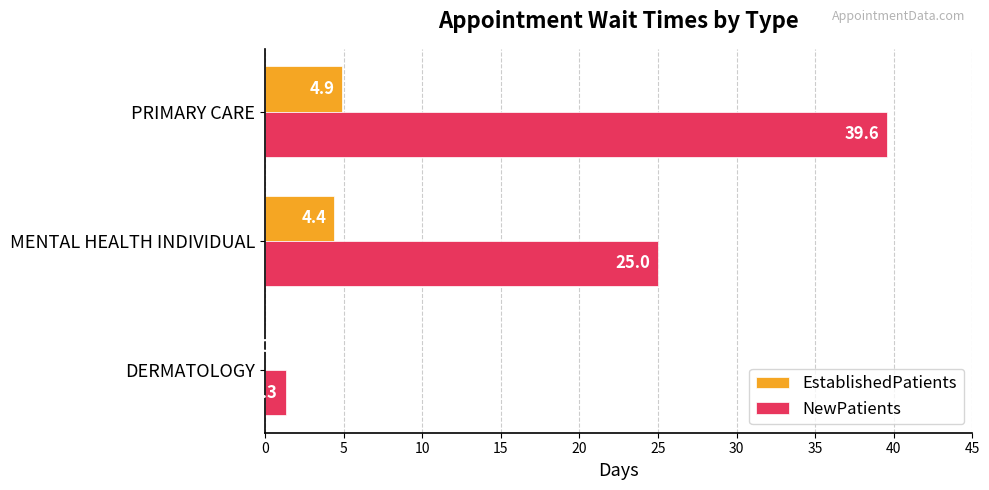

The EstablishedPatients series shows 4.4 at MENTAL HEALTH INDIVIDUAL. True or false?

True